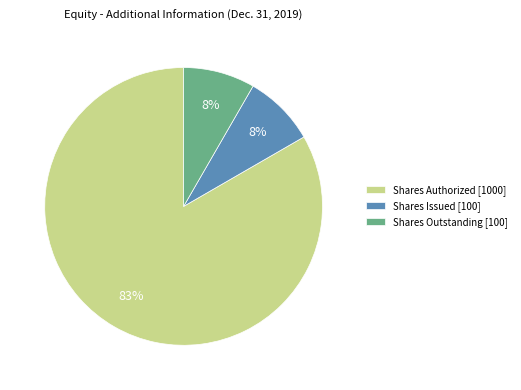

The Shares Authorized [1000] slice represents 83% of the pie. True or false?

True